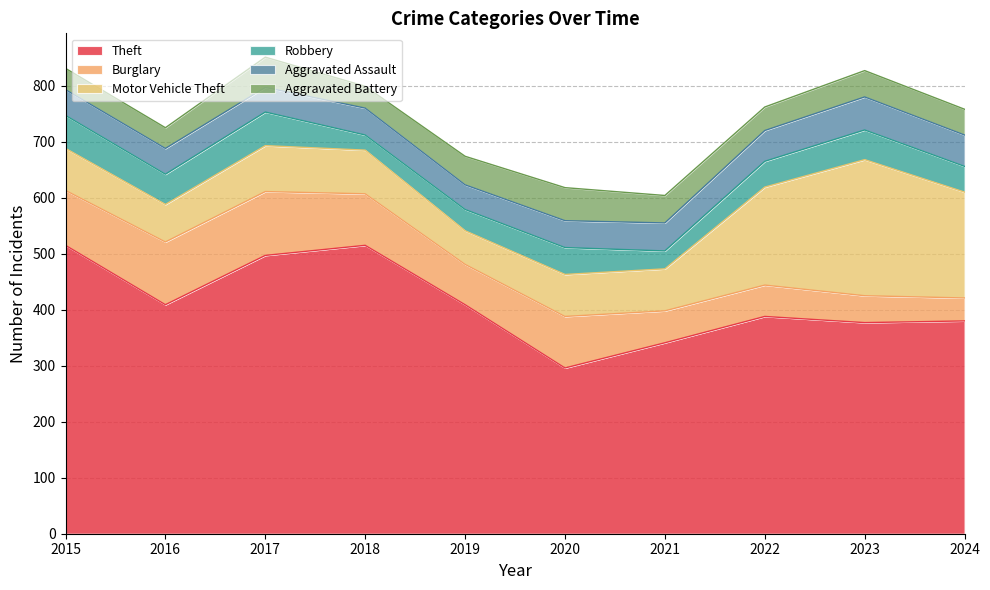

At which category does Aggravated Battery reach its first local peak?

2017